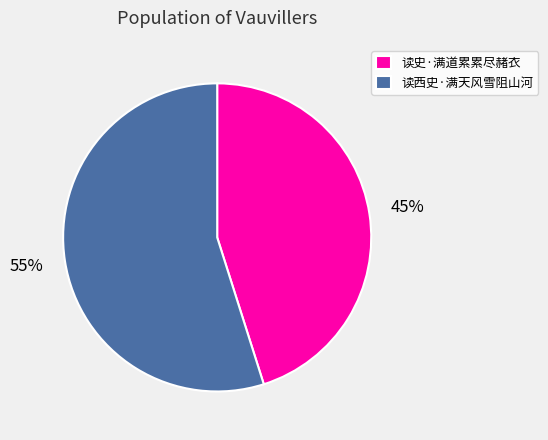

Rank the categories by value from highest to lowest.

读西史·满天风雪阻山河, 读史·满道累累尽赭衣